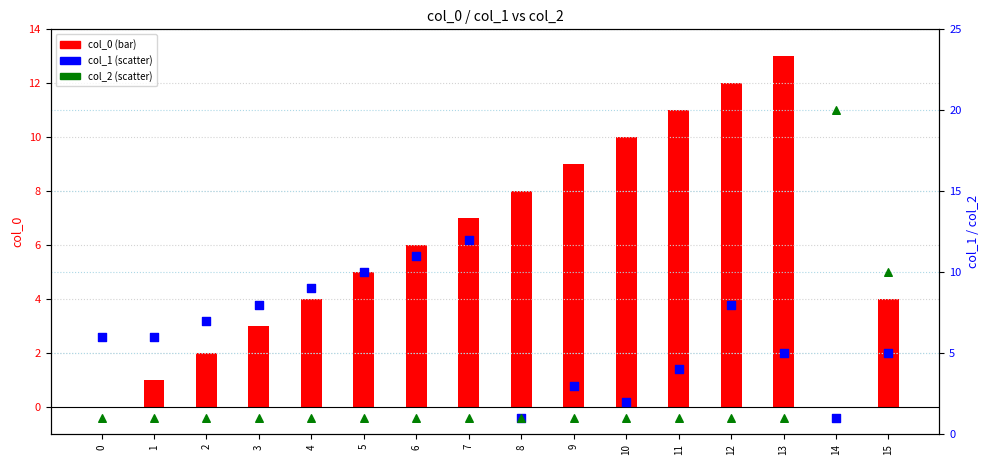

At how many categories does at least one series exceed 1?

16